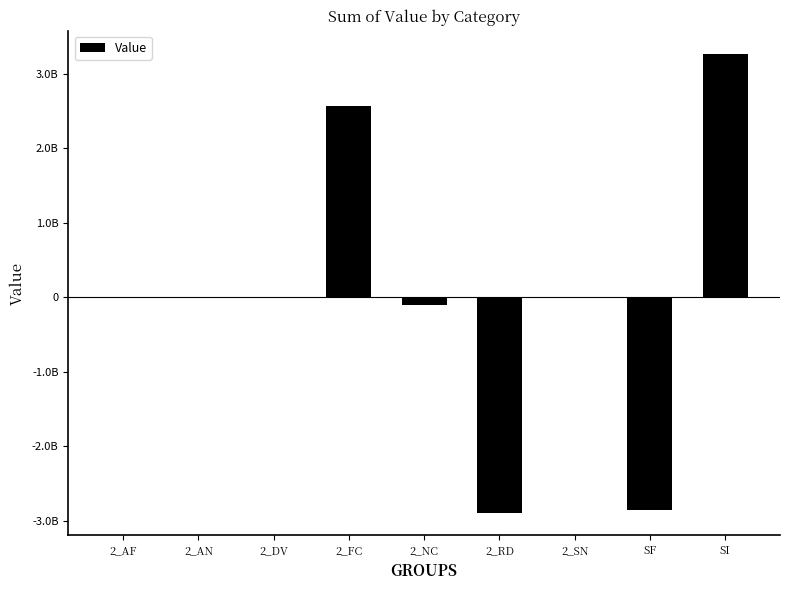

Does the chart contain stacked bars?

No